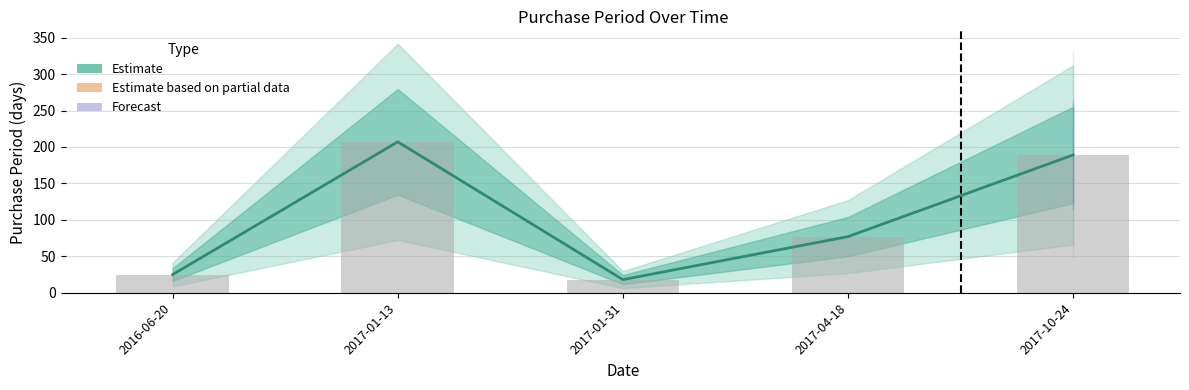

Is it true that the value at 2017-04-18 is 77?

True